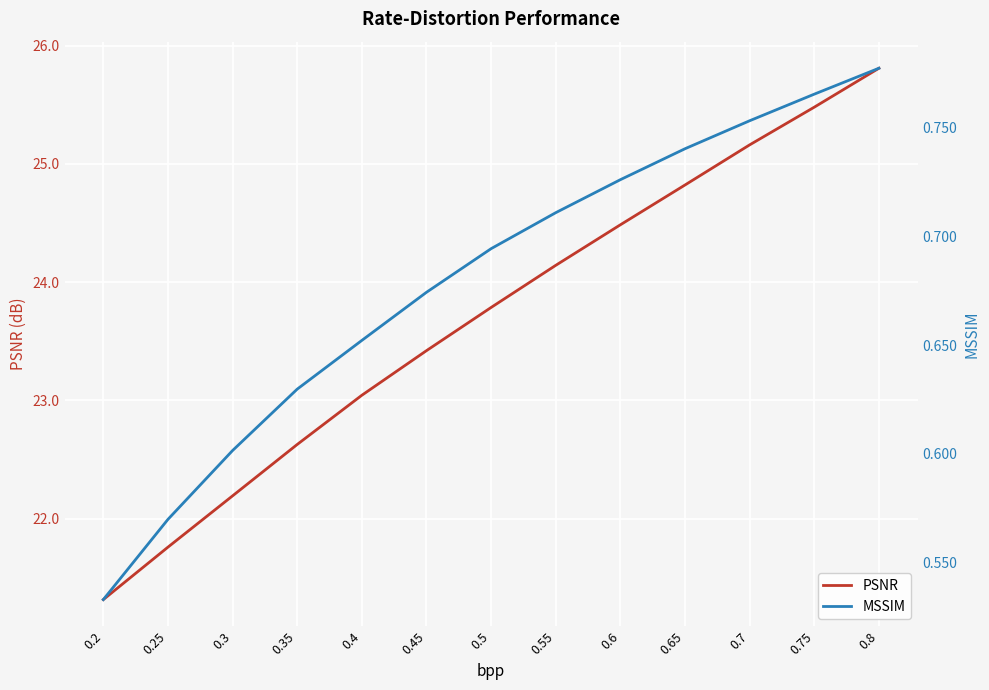

Which series changed the most between 0.45 and 0.8?

PSNR